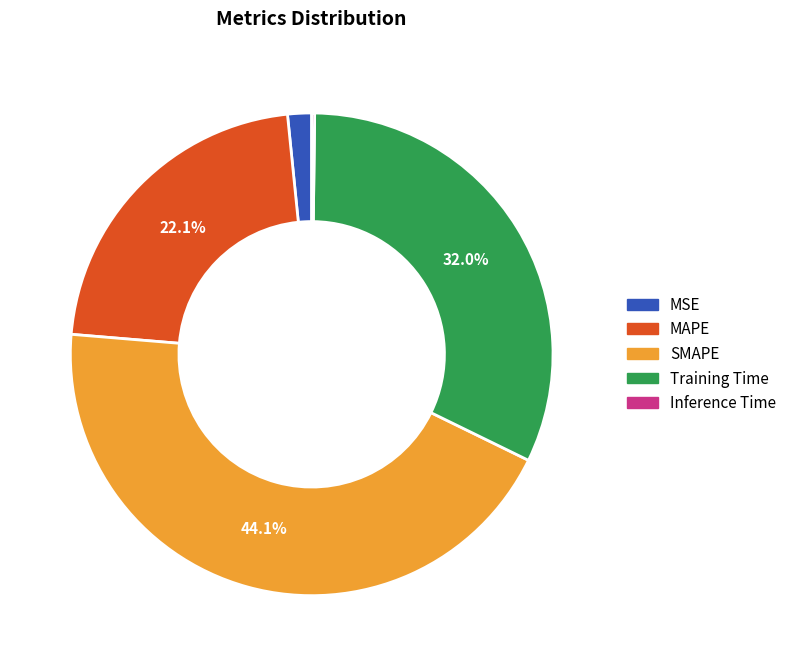

Does Training Time account for over 50% of the chart?

No